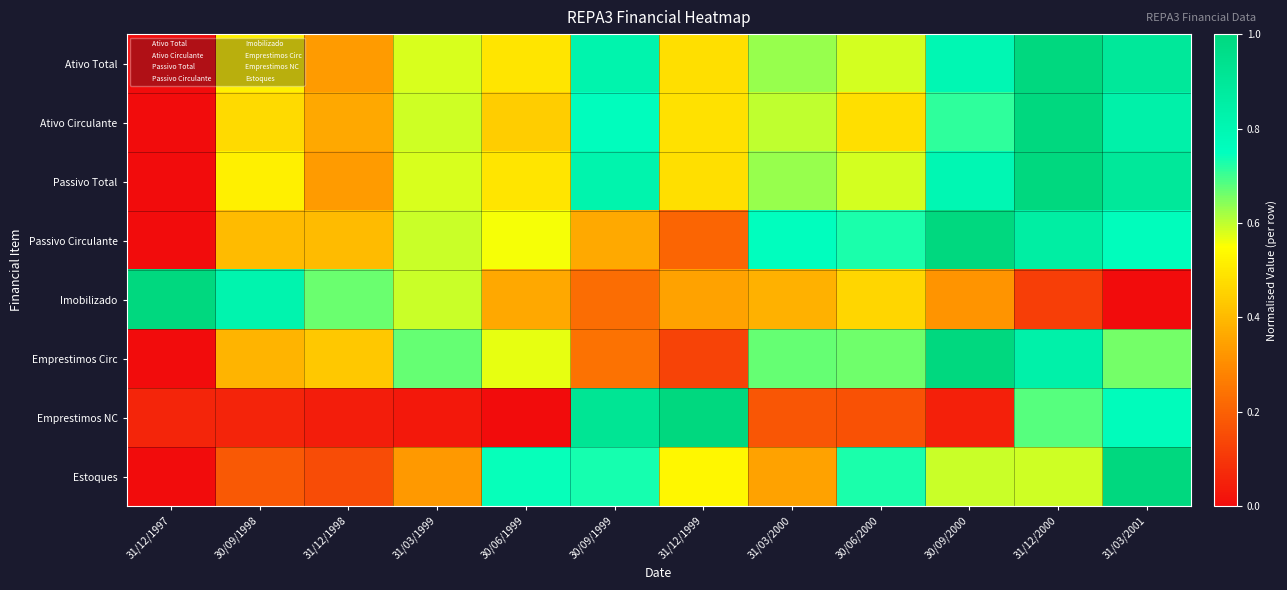

List the series in order of their peak value, lowest first.

Ativo Total, Ativo Circulante, Passivo Total, Passivo Circulante, Imobilizado, Emprestimos Circ, Emprestimos NC, Estoques